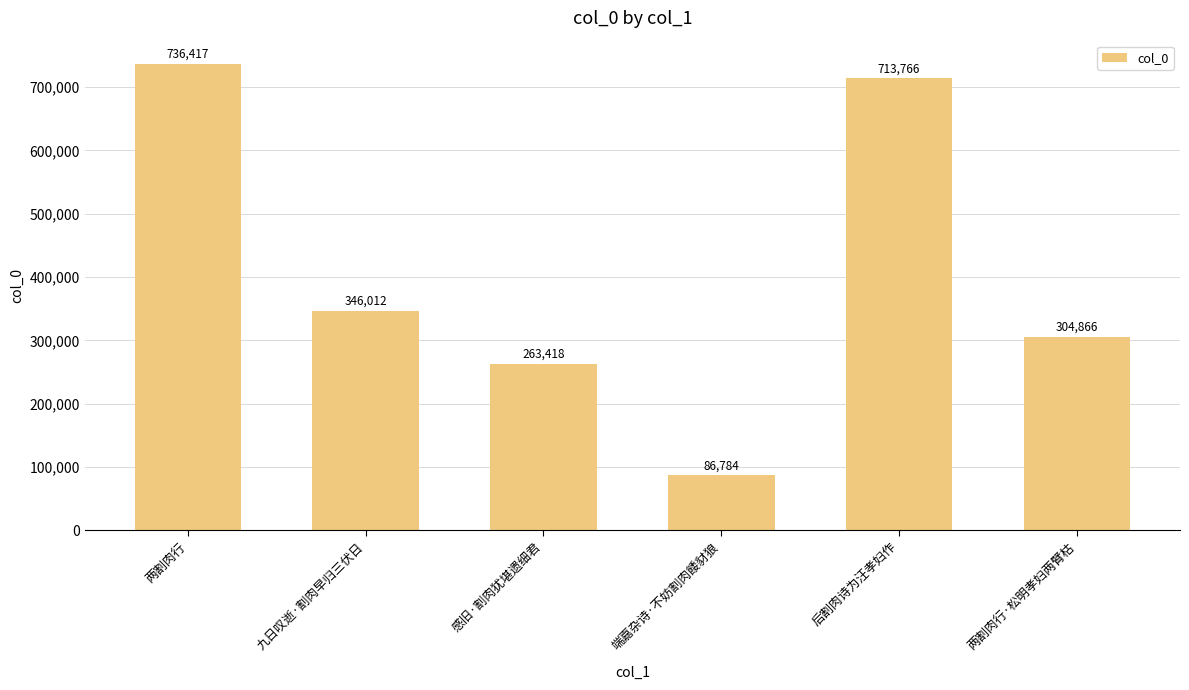

The value at 端嘉杂诗·不妨割肉餧豺狼 is 86784. True or false?

True